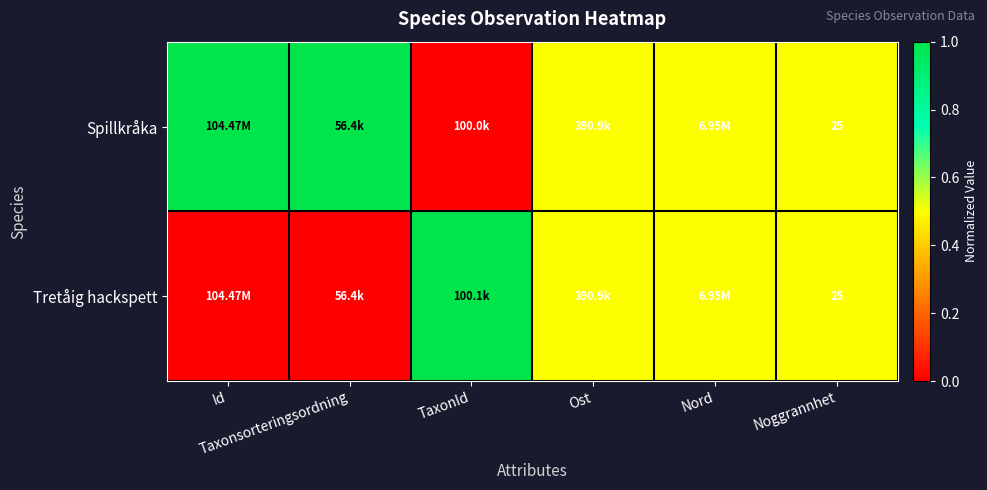

What is the difference between the second highest and second lowest values in the Spillkråka series?

0.5